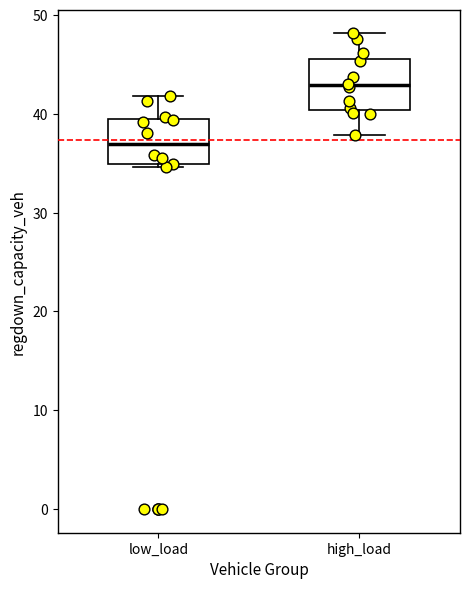

Which box has the highest median line?

high_load